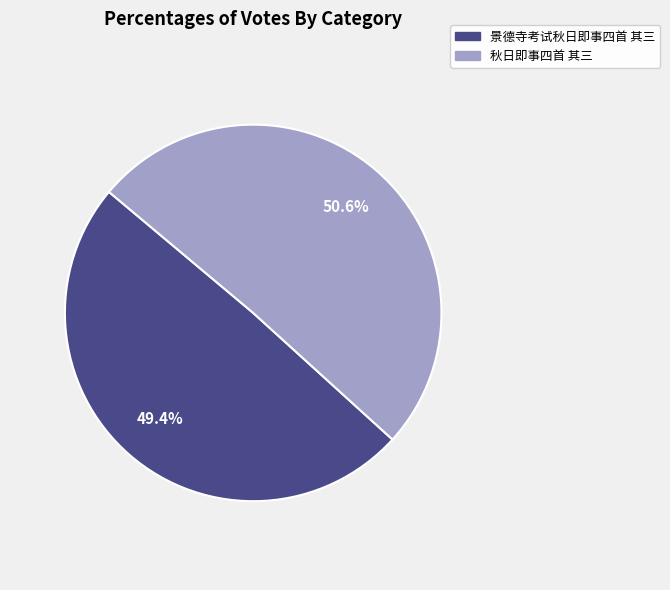

Between 秋日即事四首 其三 and 景德寺考试秋日即事四首 其三, which is larger?

秋日即事四首 其三